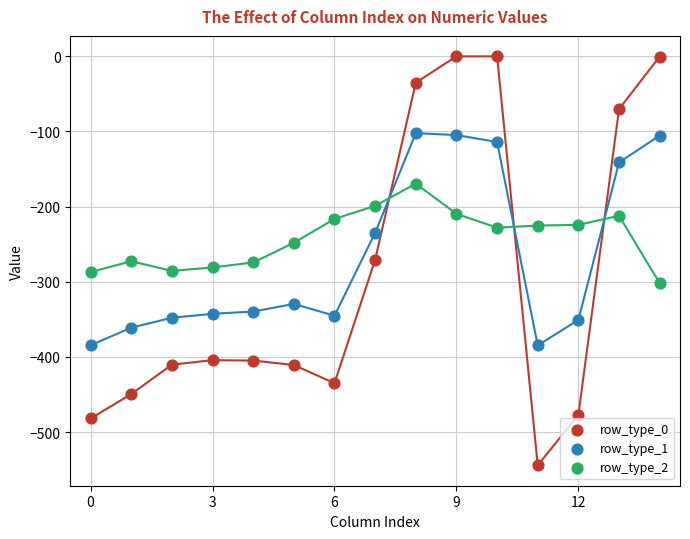

Across all data points, what is the range of Y values (max minus min)?

544.3